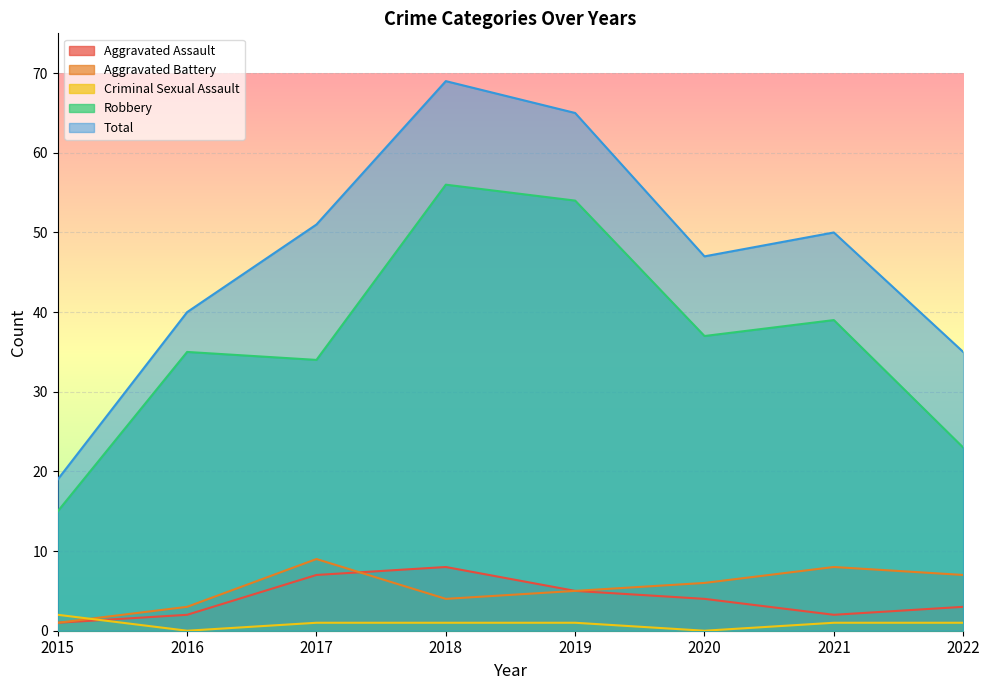

What is the value of the Criminal Sexual Assault point at the 7th from the left?

1